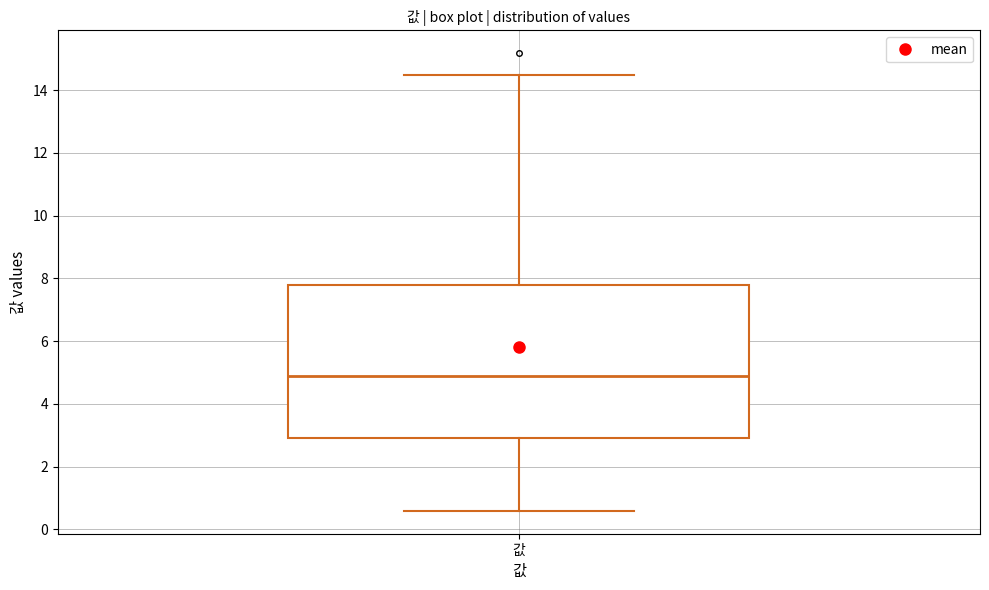

Transcribe this box plot: give where the median line is, the range the box spans, and where the two whiskers end, as read against the y-axis. The values are not printed on the chart, so give them approximately, as read against the axis.

median 4.8, box 2.8 to 7.8, whiskers 0.6 to 14.4